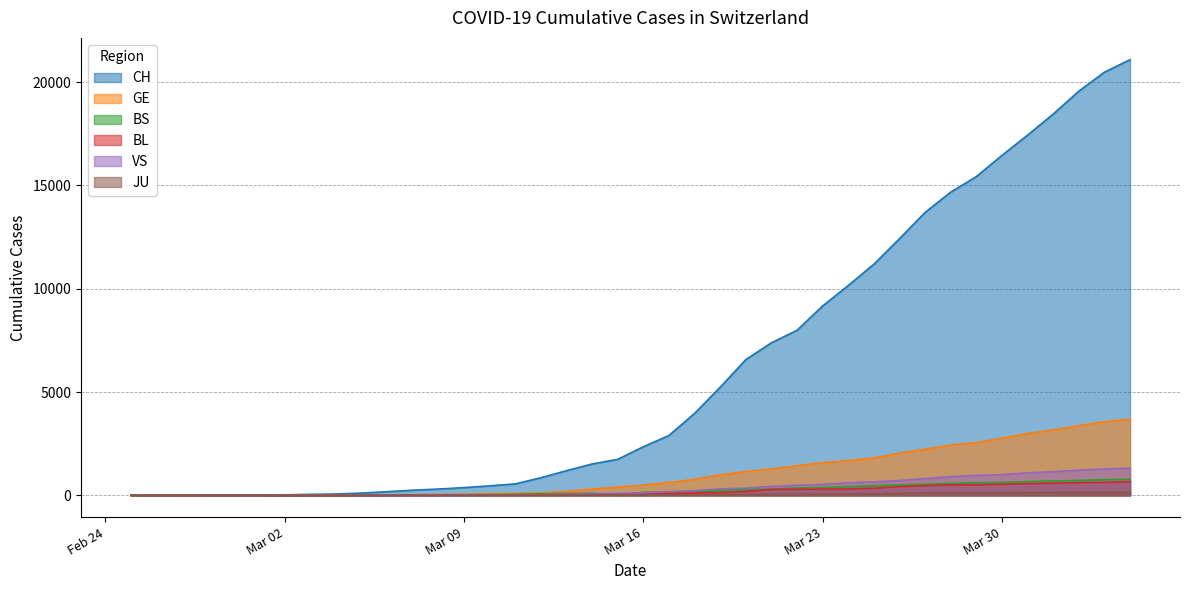

Is the value of GE at 2020-03-07 greater than the value of BS at 2020-03-11?

No